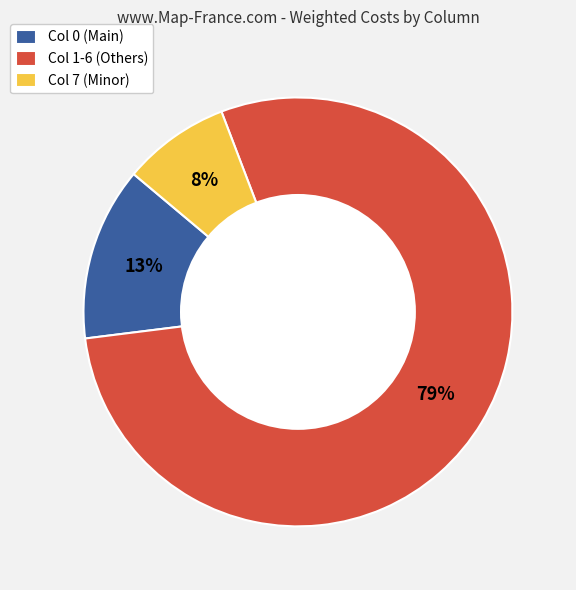

True or false: Col 7 (Minor) accounts for 1% of the total.

False